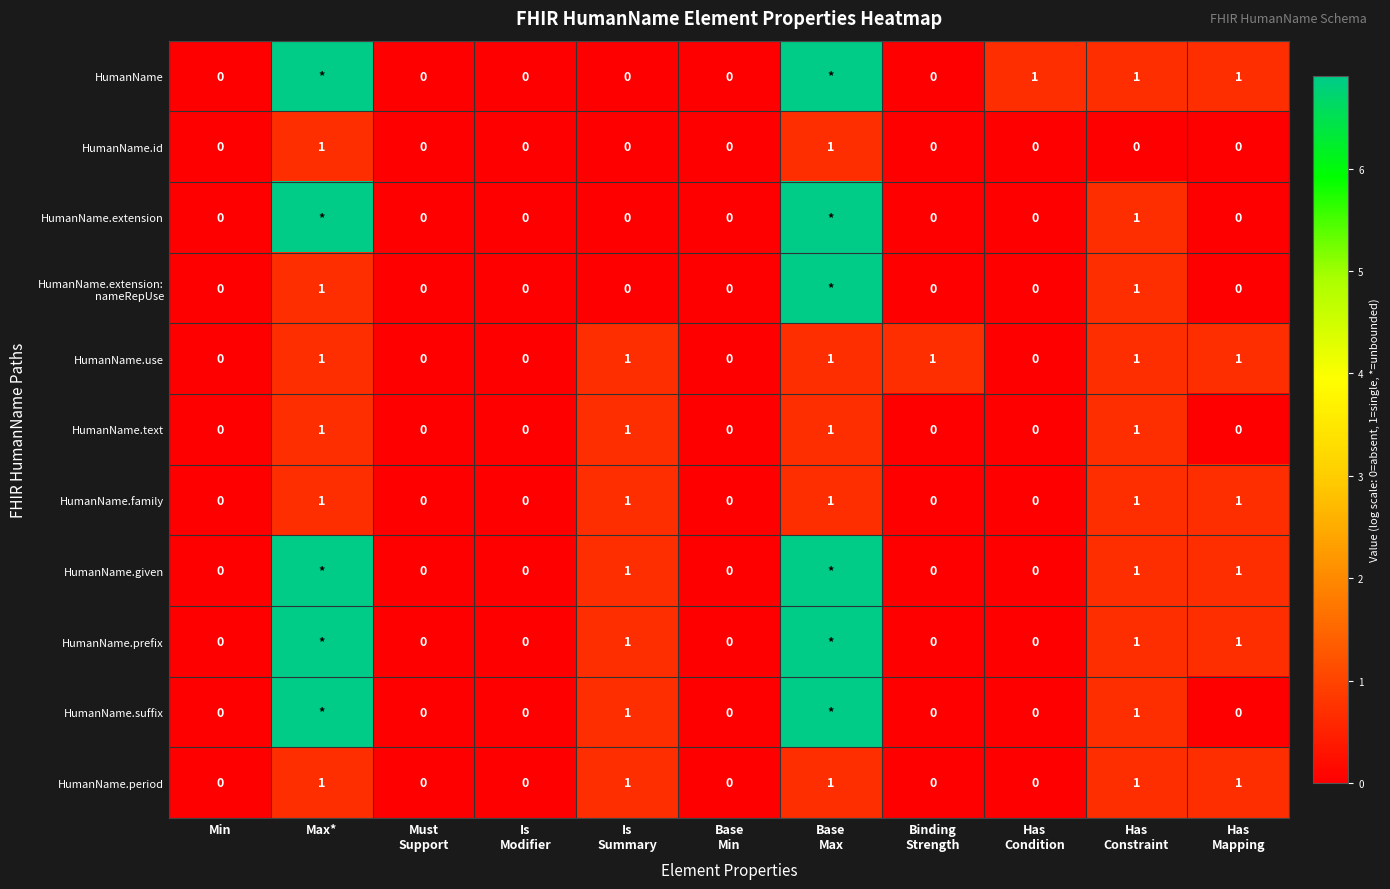

Which series has the largest range (max minus min)?

HumanName